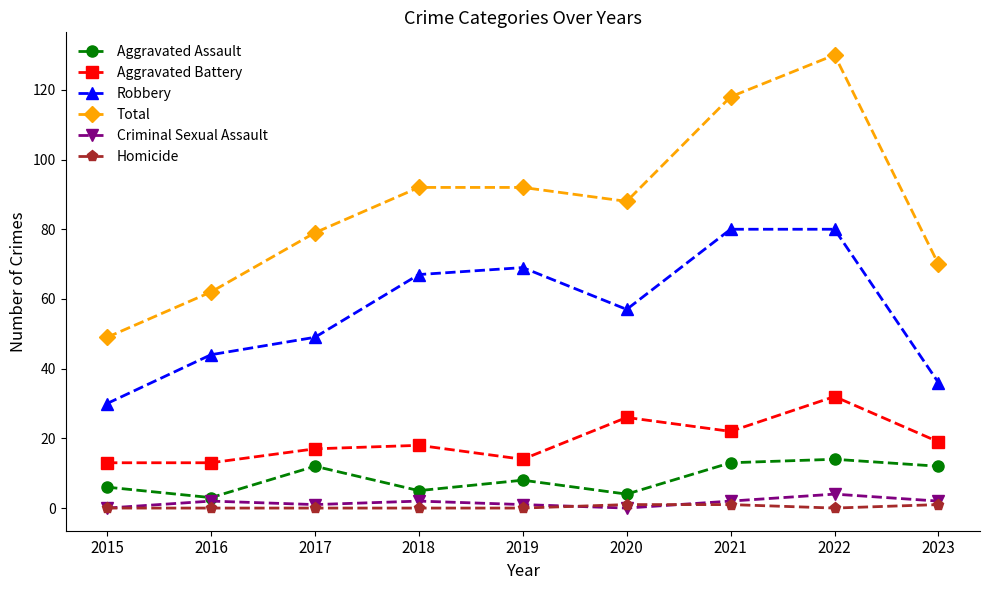

Reading left to right, what are all the values shown in this chart?

Aggravated Assault: 2015=6	2016=3	2017=12	2018=5	2019=8	2020=4	2021=13	2022=14	2023=12
Aggravated Battery: 2015=13	2016=13	2017=17	2018=18	2019=14	2020=26	2021=22	2022=32	2023=19
Robbery: 2015=30	2016=44	2017=49	2018=67	2019=69	2020=57	2021=80	2022=80	2023=36
Total: 2015=49	2016=62	2017=79	2018=92	2019=92	2020=88	2021=118	2022=130	2023=70
Criminal Sexual Assault: 2015=0	2016=2	2017=1	2018=2	2019=1	2020=0	2021=2	2022=4	2023=2
Homicide: 2015=0	2016=0	2017=0	2018=0	2019=0	2020=1	2021=1	2022=0	2023=1